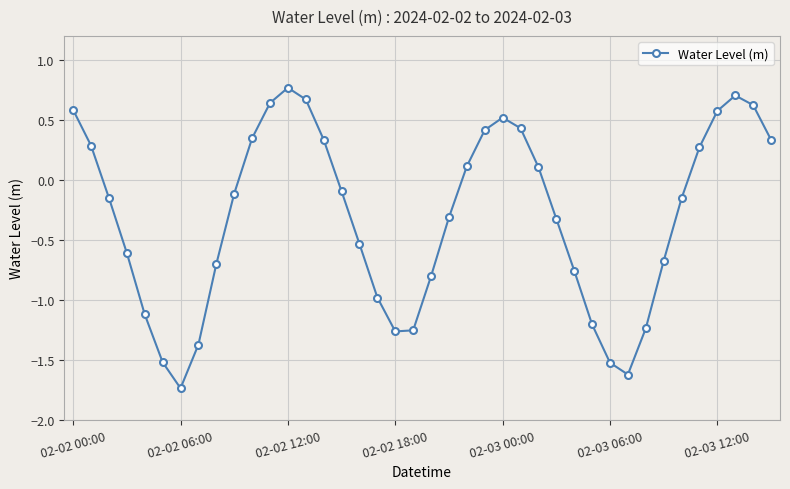

How many interior local peaks (higher than both neighbors) does the data have?

3